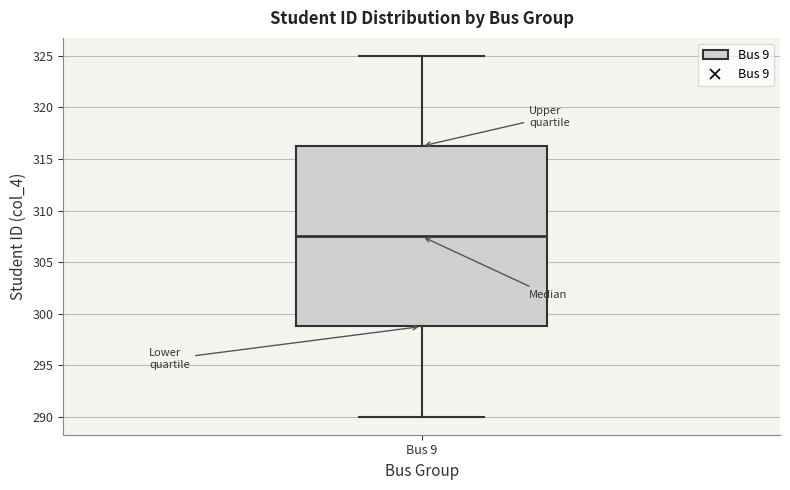

Transcribe this box plot: give where the median line is, the range the box spans, and where the two whiskers end, as read against the y-axis. The values are not printed on the chart, so give them approximately, as read against the axis.

median 307.5, box 299.0 to 316.5, whiskers 290.0 to 325.0